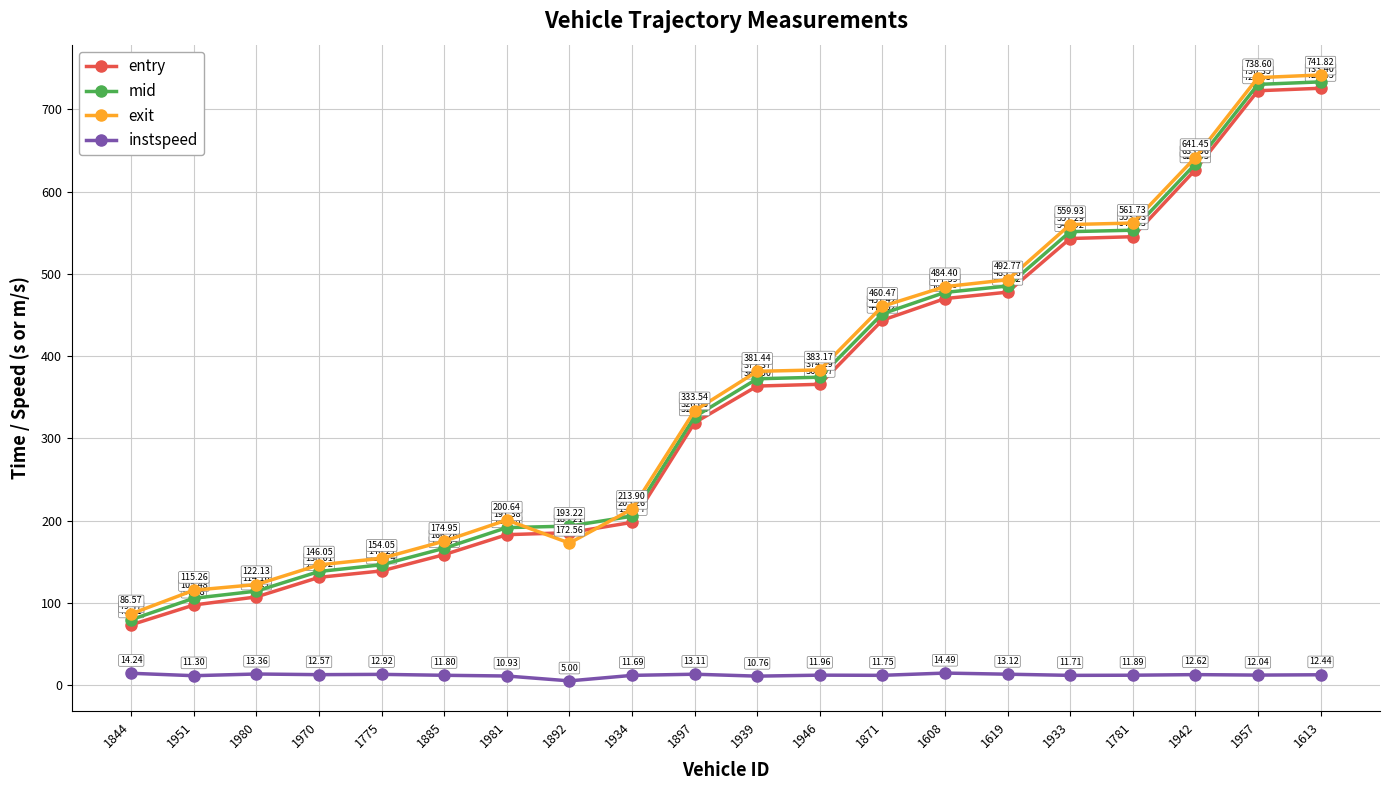

True or false: mid and instspeed intersect in this chart.

False